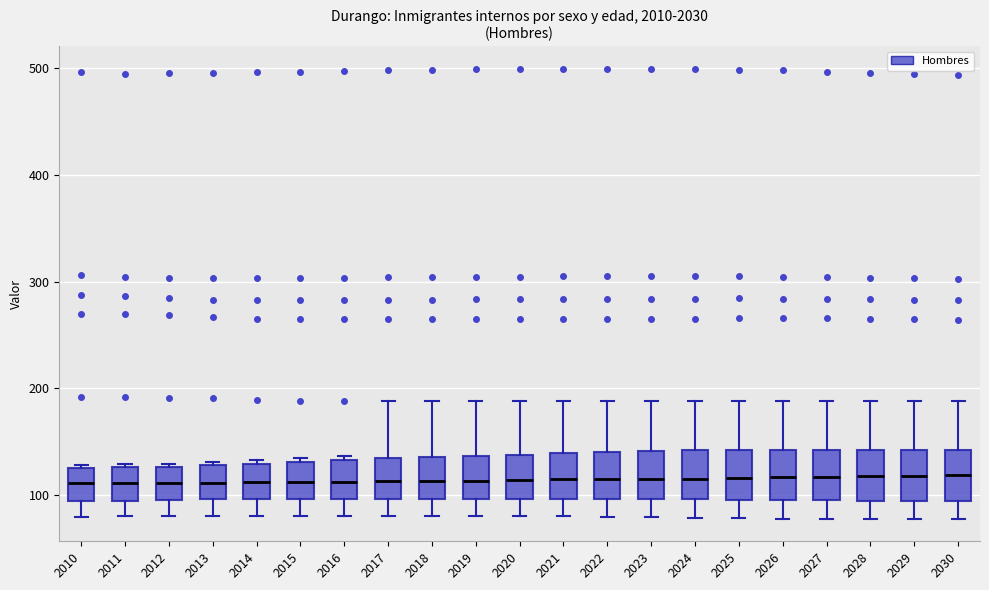

Reading left to right, transcribe this box plot: for each box, give where its median line is, the range the box spans, and where its two whiskers end, as read against the y-axis. The values are not printed on the chart, so give them approximately, as read against the axis.

2010: median 110, box 90 to 130, whiskers 80 to 130
2011: median 110, box 100 to 130, whiskers 80 to 130 (just above the box's upper edge)
2012: median 110, box 100 to 130, whiskers 80 to 130 (just above the box's upper edge)
2013: median 110, box 100 to 130, whiskers 80 to 130
2014: median 110, box 100 to 130, whiskers 80 to 130 (just above the box's upper edge)
2015: median 110, box 100 to 130, whiskers 80 to 130 (just above the box's upper edge)
2016: median 110, box 100 to 130, whiskers 80 to 140
2017: median 110, box 100 to 130, whiskers 80 to 190
2018: median 110, box 100 to 140, whiskers 80 to 190
2019: median 110, box 100 to 140, whiskers 80 to 190
2020: median 110, box 100 to 140, whiskers 80 to 190
2021: median 120, box 100 to 140, whiskers 80 to 190
2022: median 120, box 100 to 140, whiskers 80 to 190
2023: median 120, box 100 to 140, whiskers 80 to 190
2024: median 120, box 100 to 140, whiskers 80 to 190
2025: median 120, box 100 to 140, whiskers 80 to 190
2026: median 120, box 100 to 140, whiskers 80 to 190
2027: median 120, box 100 to 140, whiskers 80 to 190
2028: median 120, box 100 to 140, whiskers 80 to 190
2029: median 120, box 90 to 140, whiskers 80 to 190
2030: median 120, box 90 to 140, whiskers 80 to 190